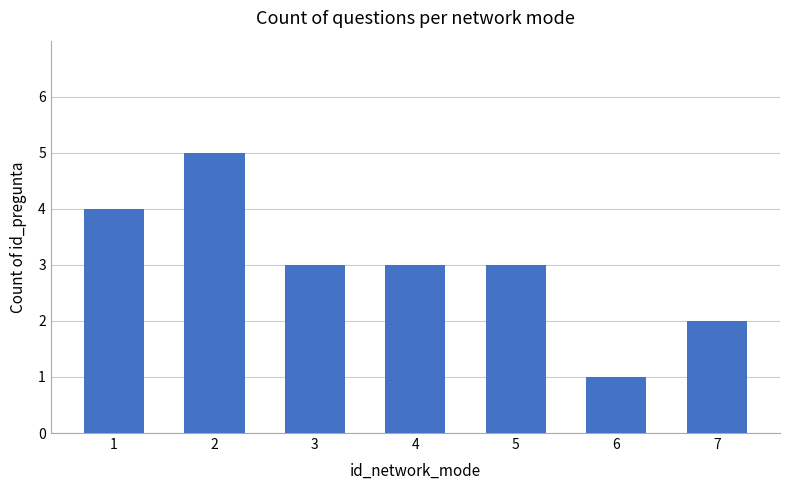

What is the approximate value at 4?

3